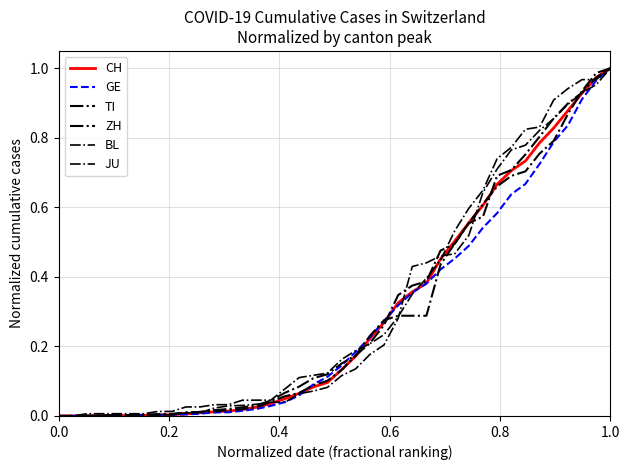

True or false: JU and CH intersect in this chart.

True